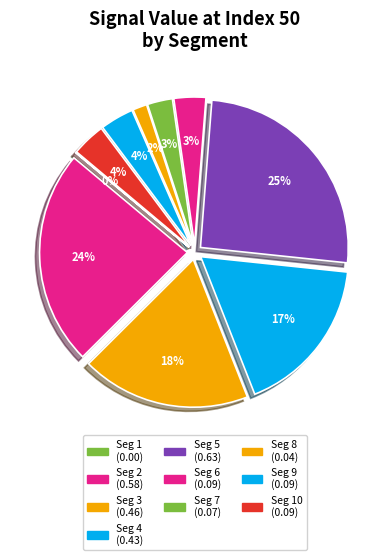

Which category has the smallest portion of the pie?

signal segment 1